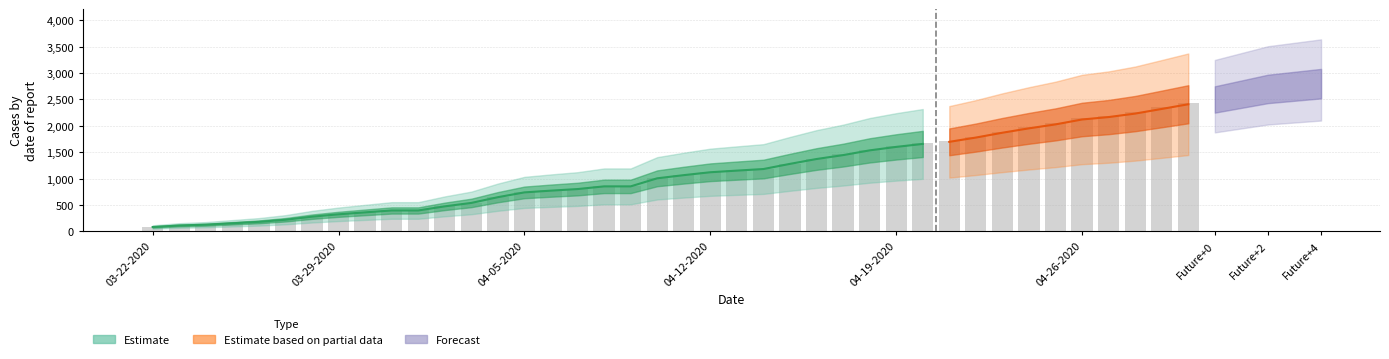

Which has a higher value, 04-02-2020 or 04-08-2020?

04-08-2020